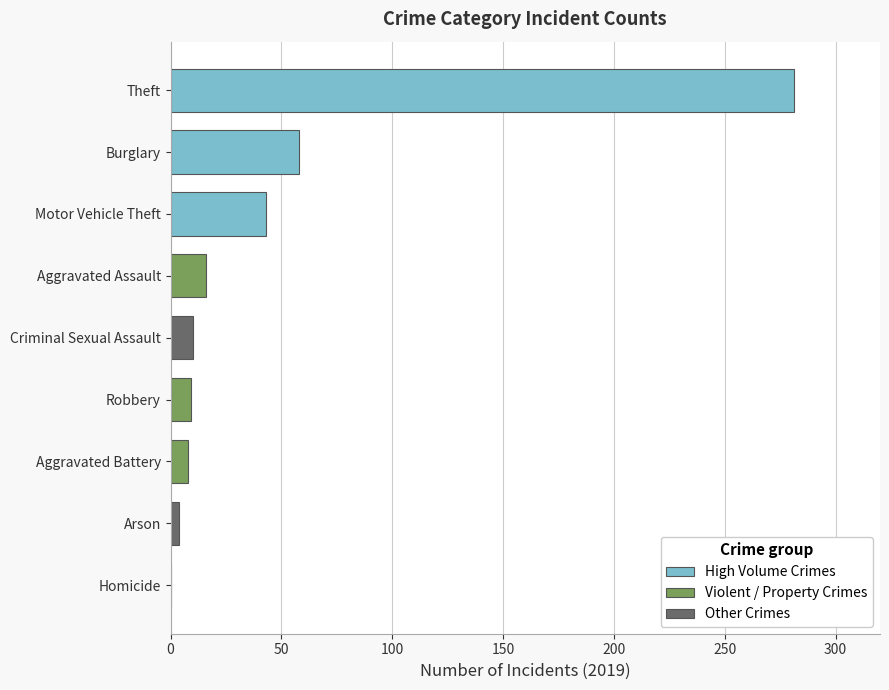

What is the sum of all values?

429